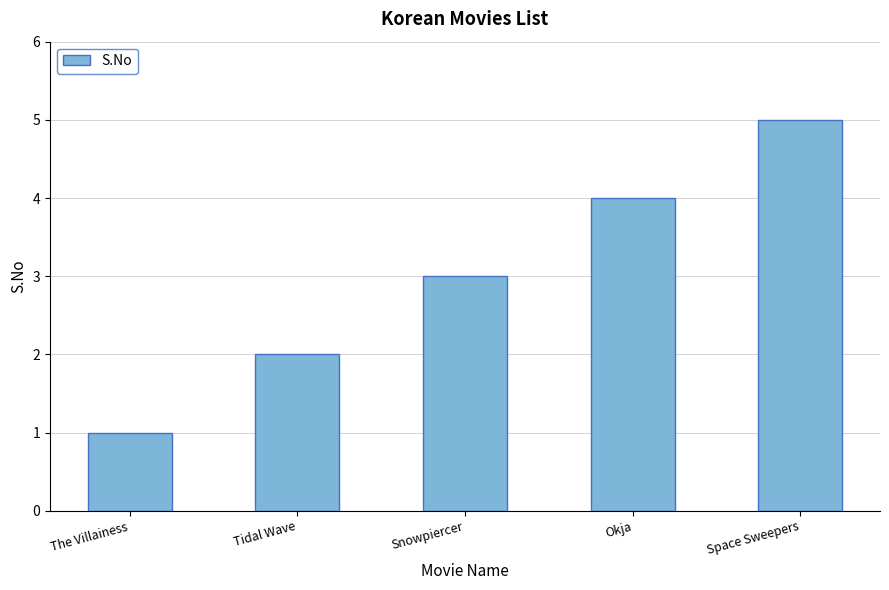

Is it true that the value at Tidal Wave is 2?

True